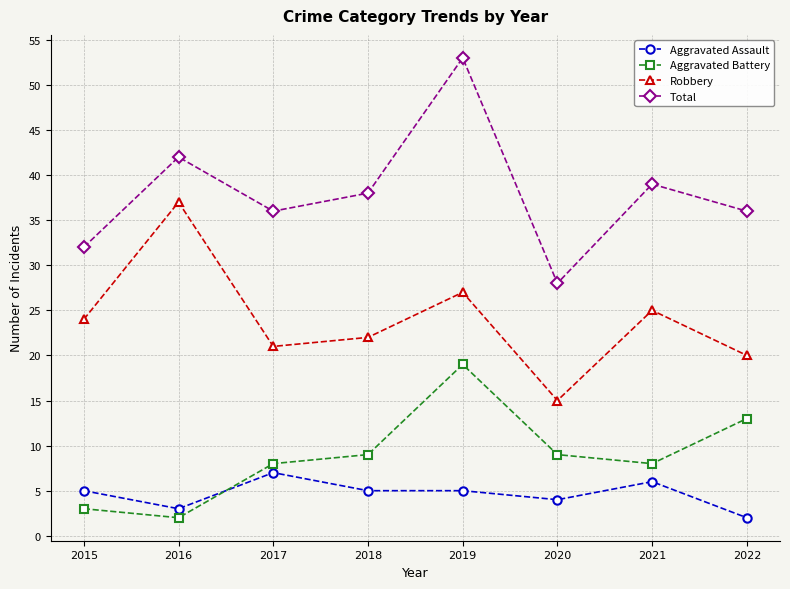

How many lines are shown in the chart?

4